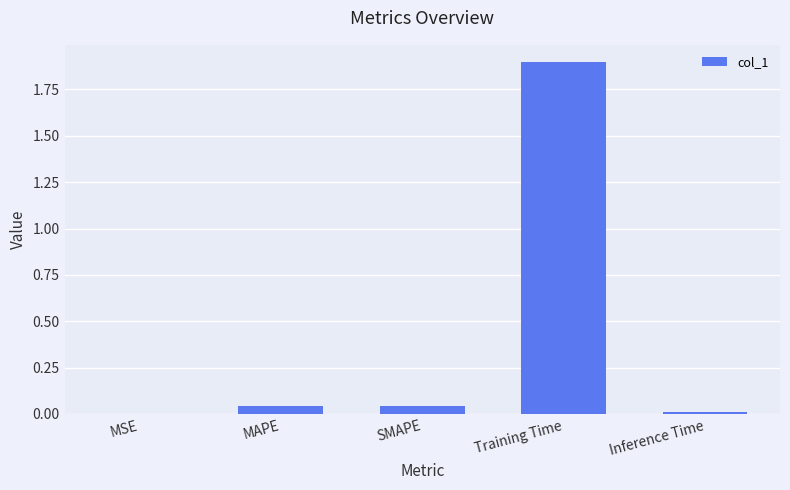

Between Inference Time and Training Time, which is larger?

Training Time